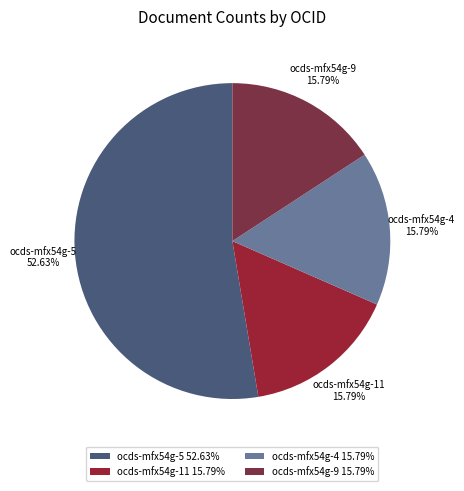

Count the number of slices in the pie.

4